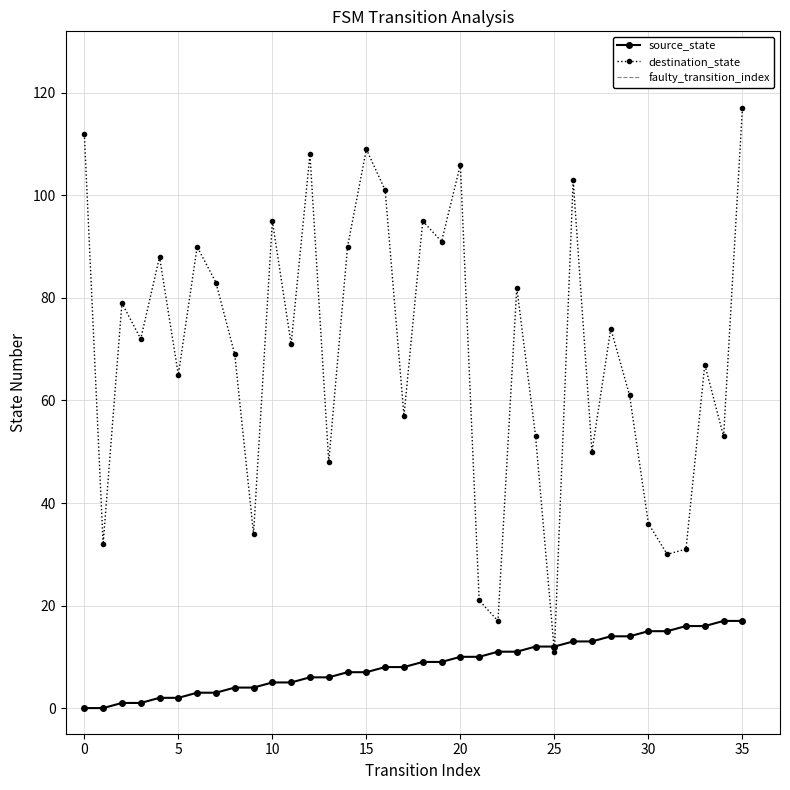

How many times do source_state and destination_state cross each other?

2